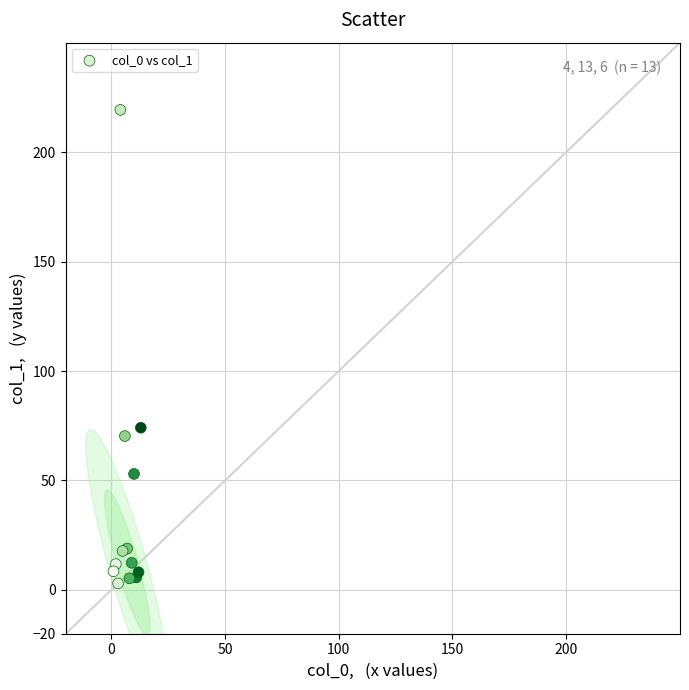

What Y value in the scatter plot is closest to 111?

74.1